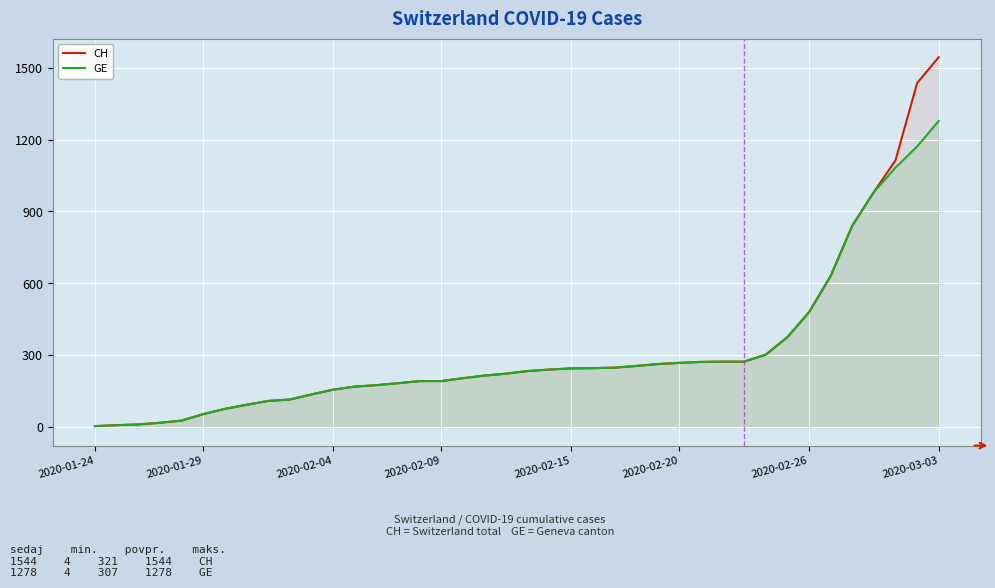

True or false: GE has a value of 245 at 2020-02-15.

True